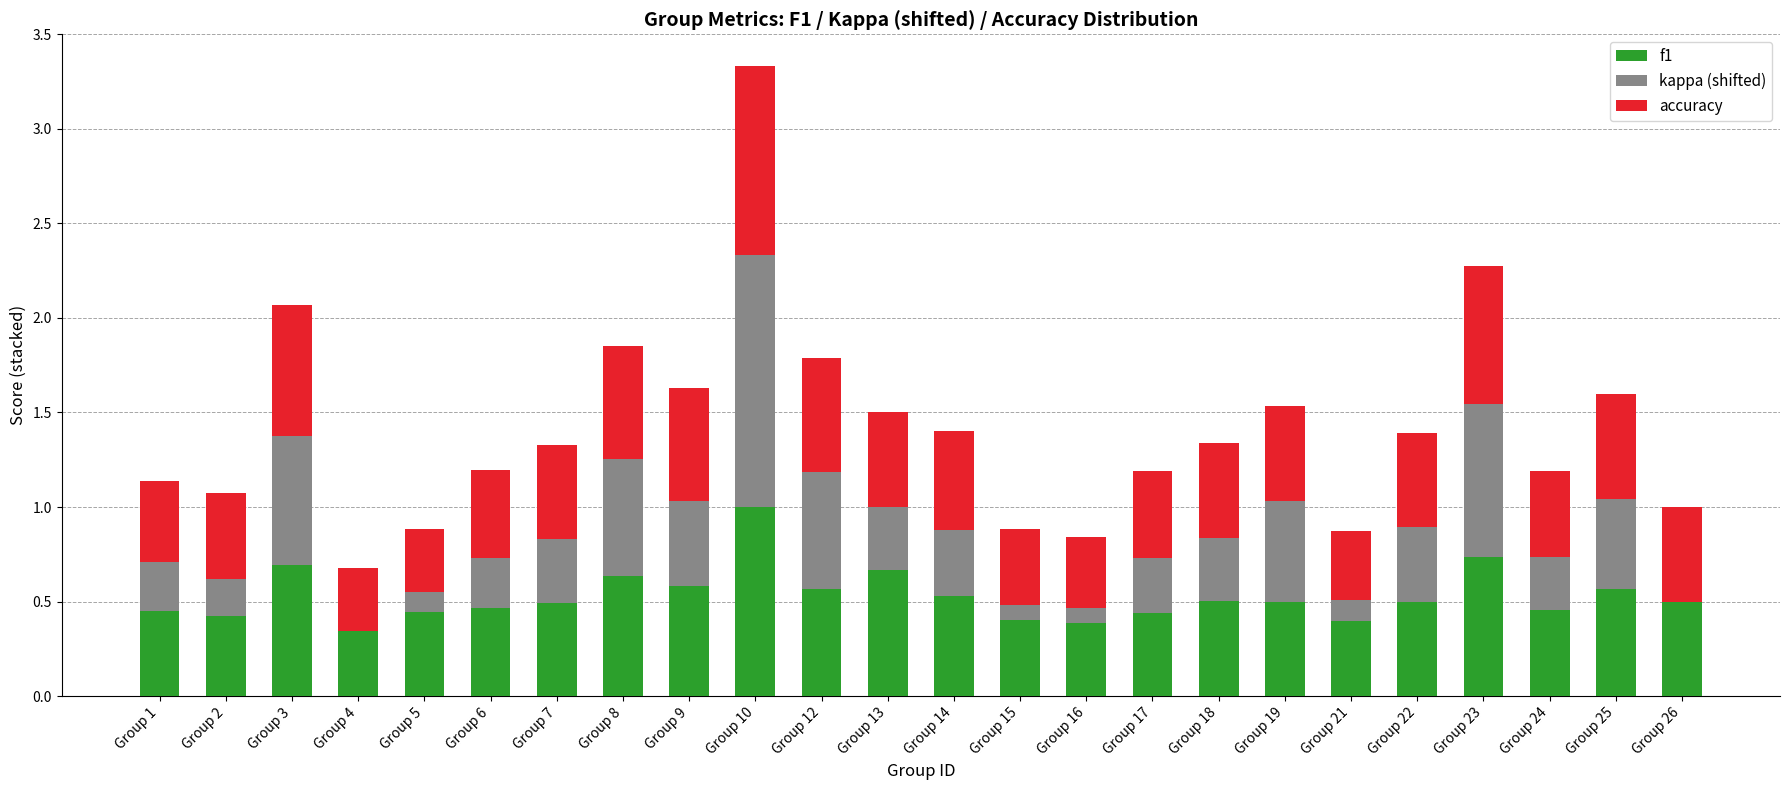

Count the number of categories in the chart.

24